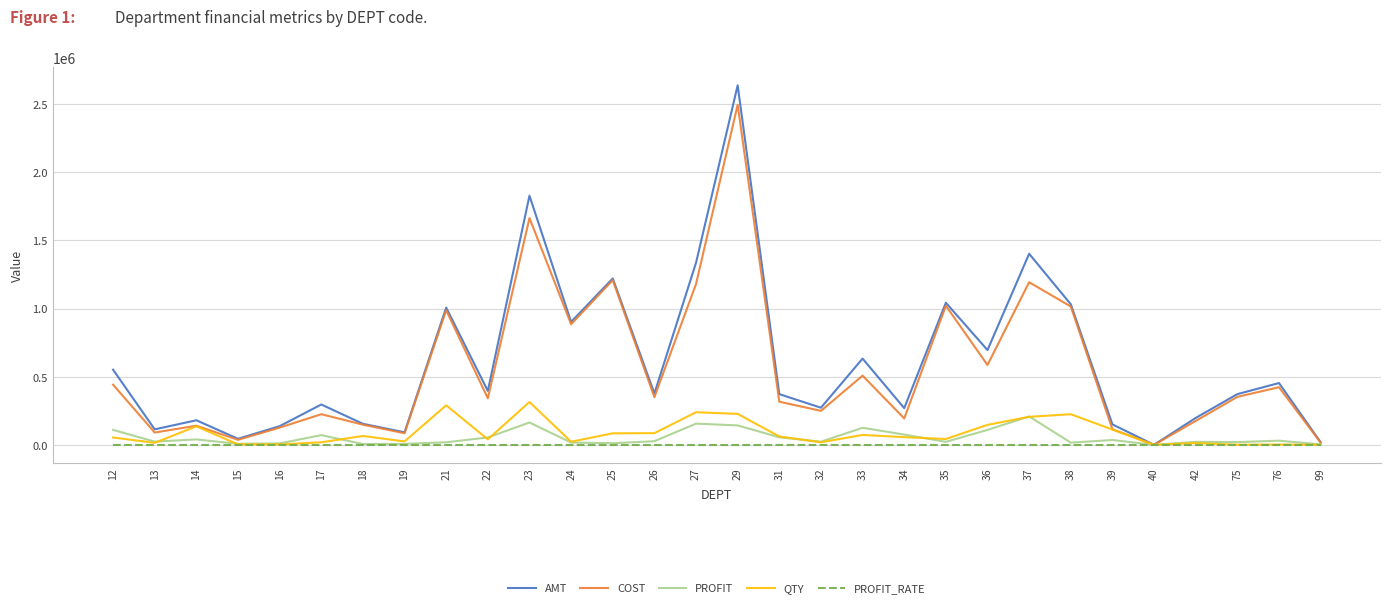

What is the difference between the second highest and second lowest values in the QTY series?

290214.0